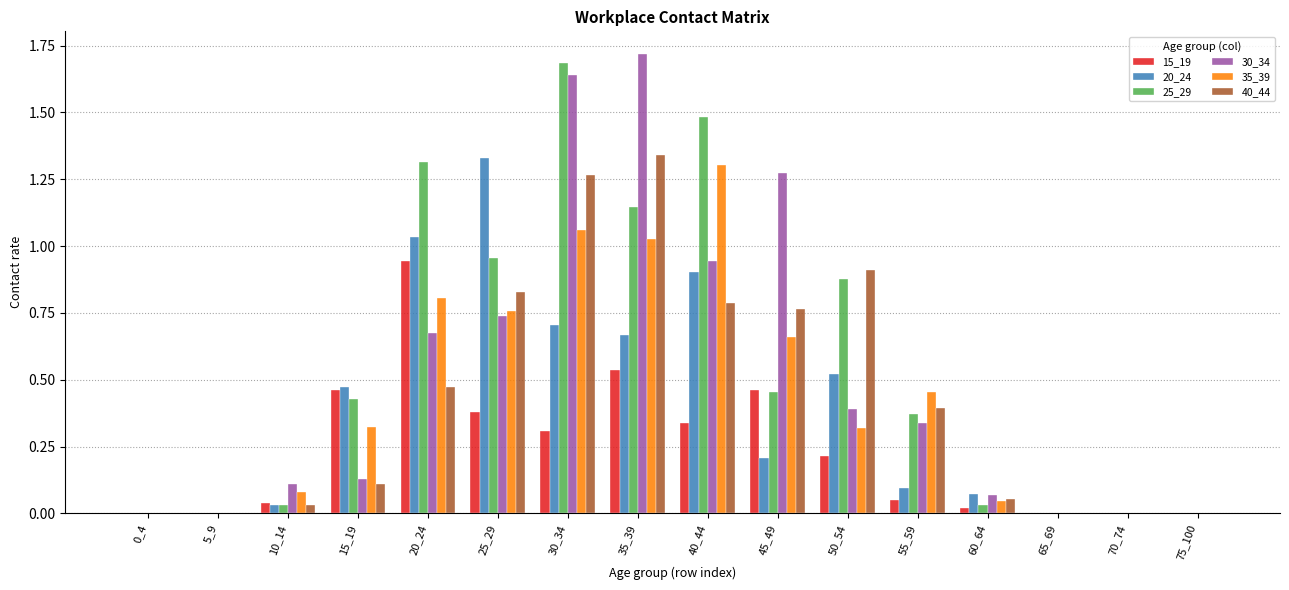

What is the total value across all series at 15_19?

1.9